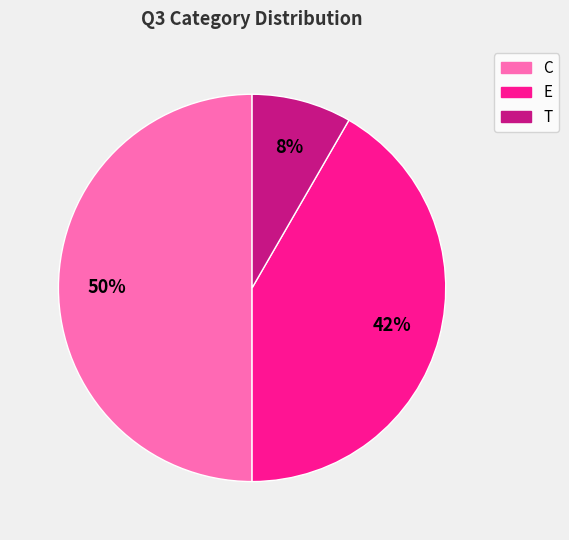

How many slices are in this pie chart?

3